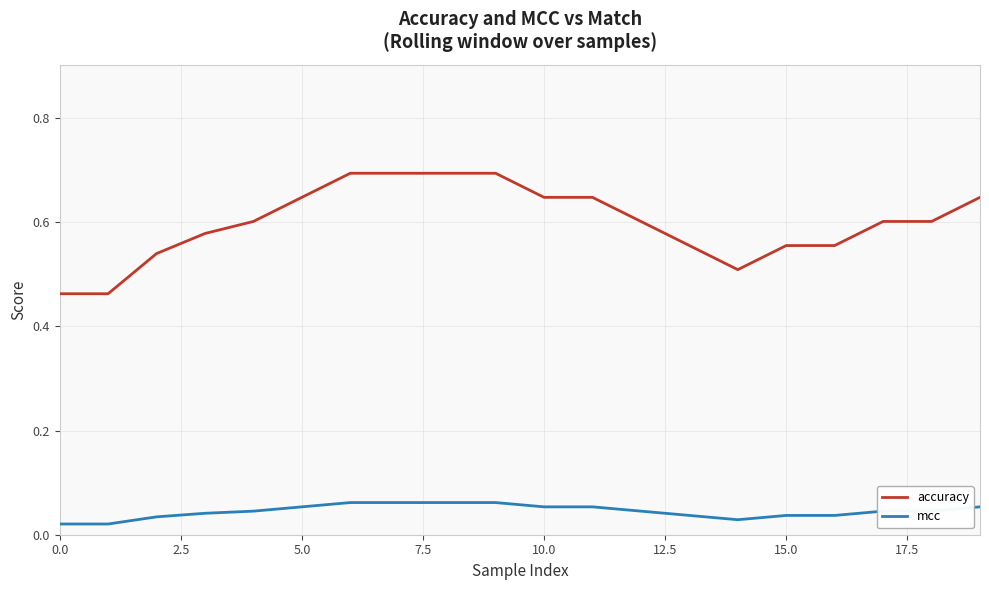

What is the sum of all mcc values?

0.9